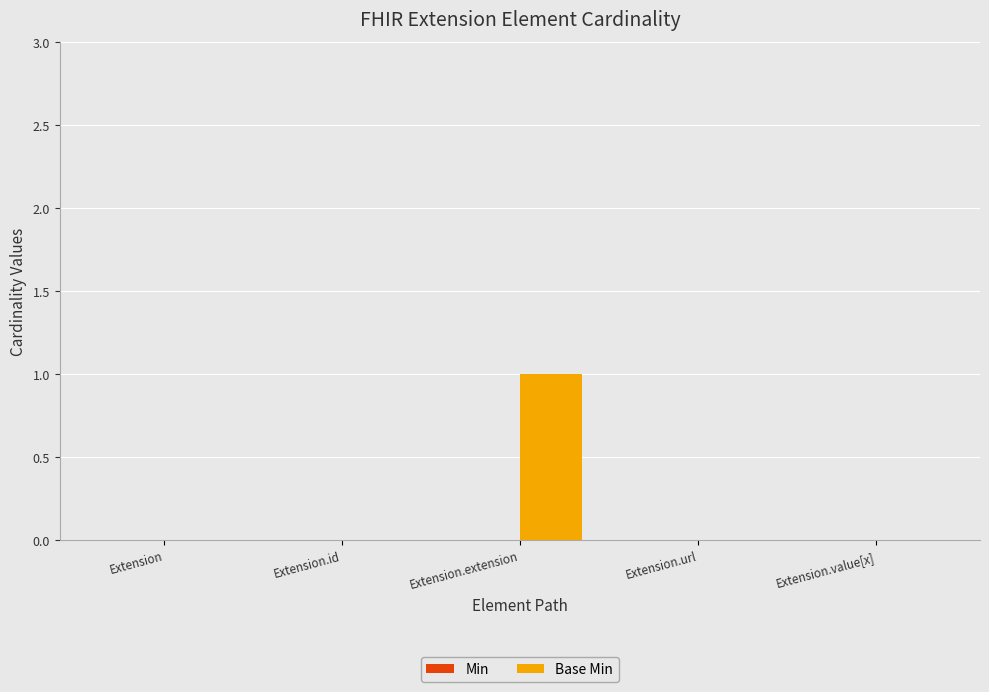

The chart shows a value of 0 at Extension.value[x]. True or false?

True